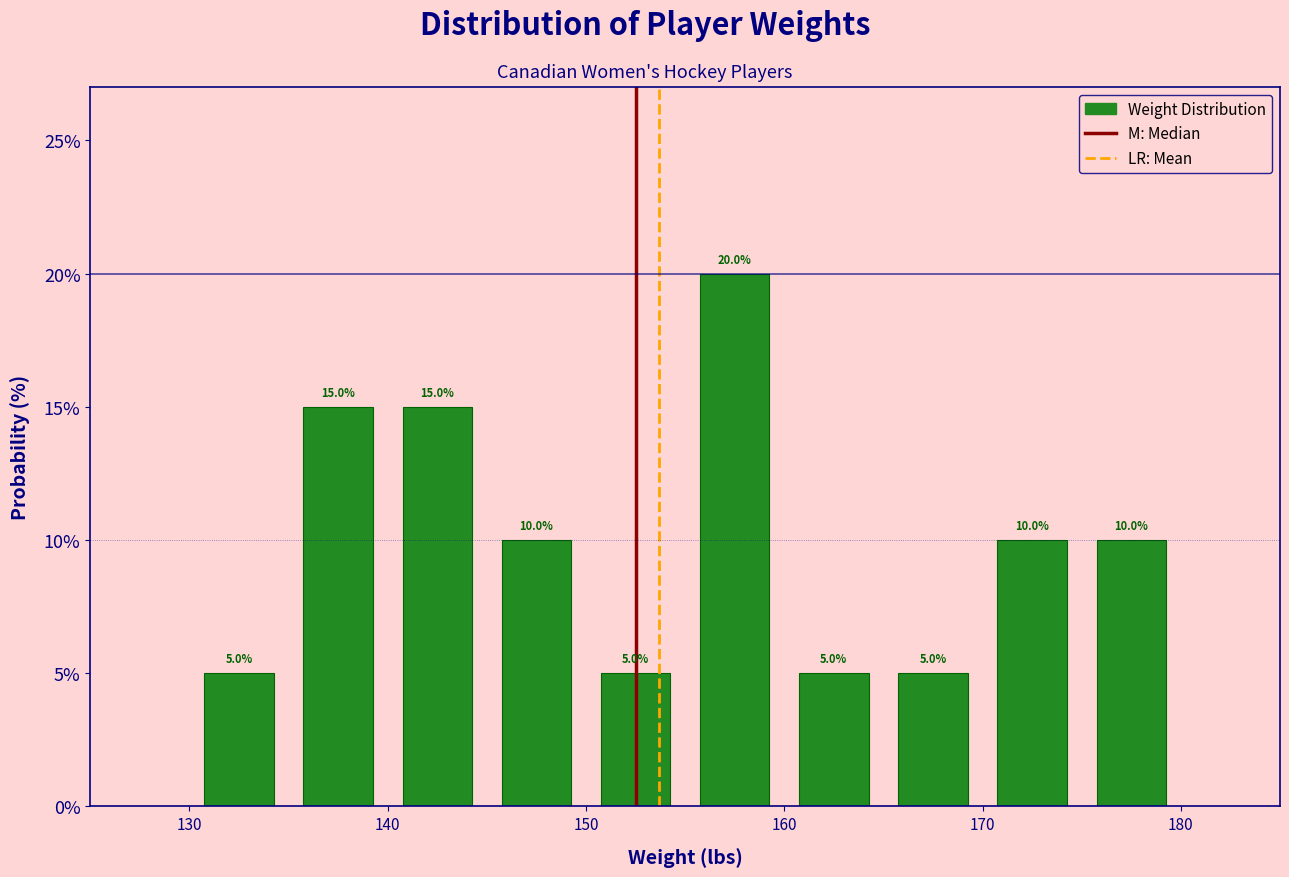

How tall is the bar that spans 130 to 135 on the x-axis?

5.0